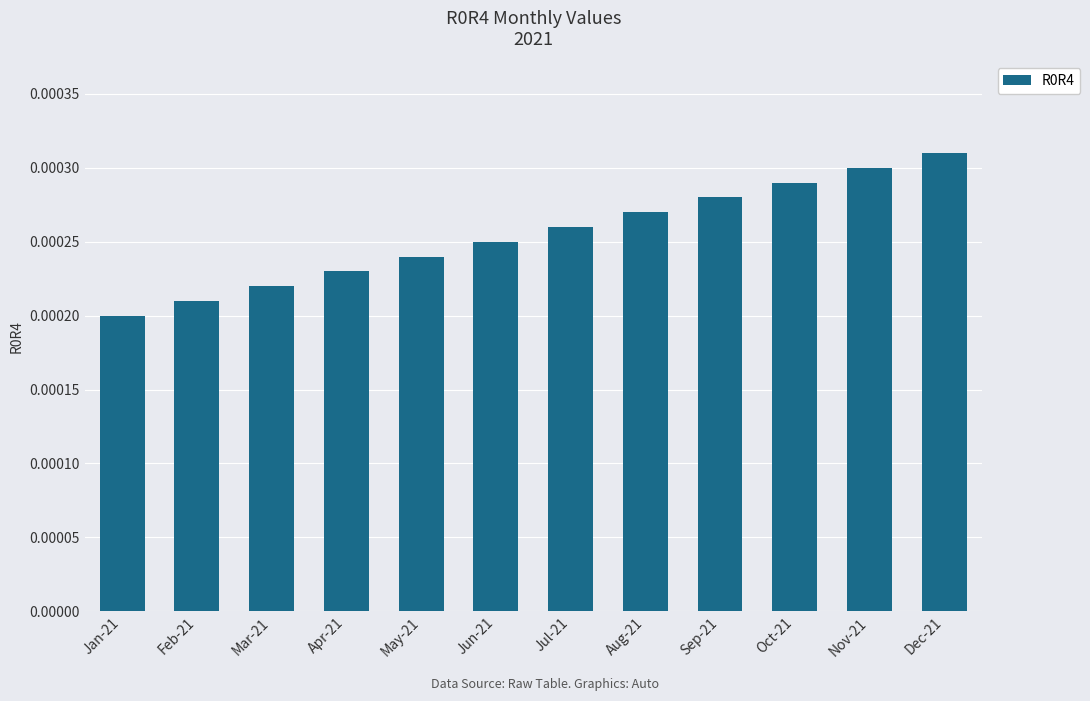

At which category does the chart reach its minimum across all series?

Jan-21